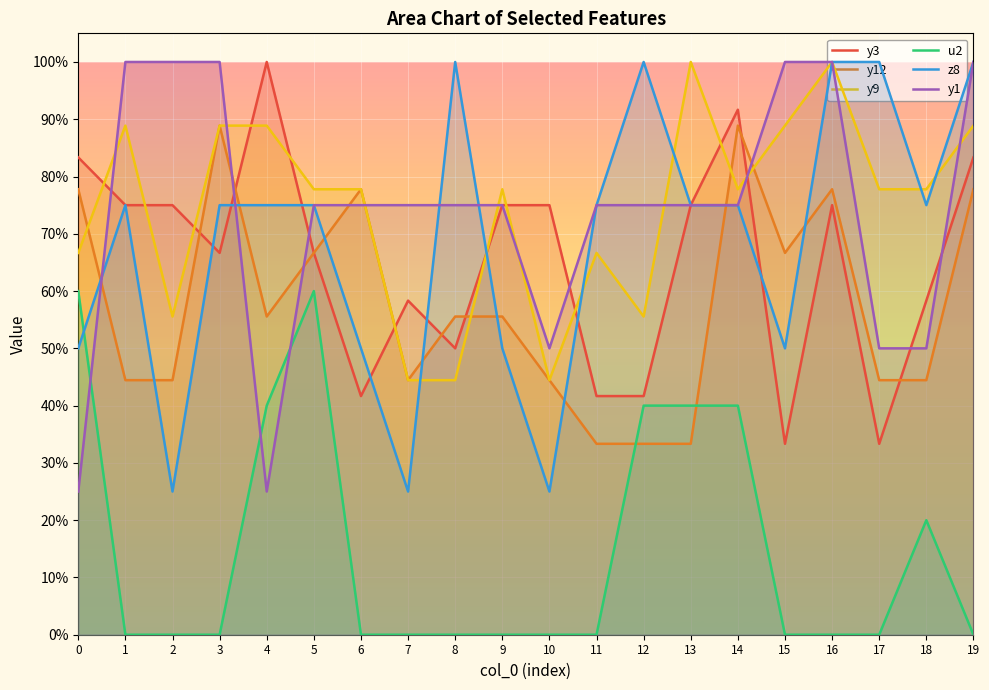

Reading right to left, extract all data points from this chart.

y3: 0.8	0.6	0.3	0.8	0.3	0.9	0.8	0.4	0.4	0.8	0.8	0.5	0.6	0.4	0.7	1.0	0.7	0.8	0.8	0.8
y12: 0.8	0.4	0.4	0.8	0.7	0.9	0.3	0.3	0.3	0.4	0.6	0.6	0.4	0.8	0.7	0.6	0.9	0.4	0.4	0.8
y9: 0.9	0.8	0.8	1.0	0.9	0.8	1.0	0.6	0.7	0.4	0.8	0.4	0.4	0.8	0.8	0.9	0.9	0.6	0.9	0.7
u2: 0.0	0.2	0.0	0.0	0.0	0.4	0.4	0.4	0.0	0.0	0.0	0.0	0.0	0.0	0.6	0.4	0.0	0.0	0.0	0.6
z8: 1.0	0.8	1.0	1.0	0.5	0.8	0.8	1.0	0.8	0.2	0.5	1.0	0.2	0.5	0.8	0.8	0.8	0.2	0.8	0.5
y1: 1.0	0.5	0.5	1.0	1.0	0.8	0.8	0.8	0.8	0.5	0.8	0.8	0.8	0.8	0.8	0.2	1.0	1.0	1.0	0.2